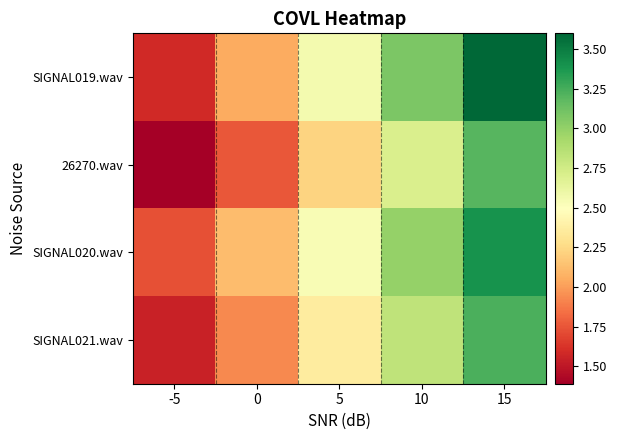

At 15, list the series in order from largest to smallest.

SIGNAL019.wav, SIGNAL020.wav, SIGNAL021.wav, 26270.wav